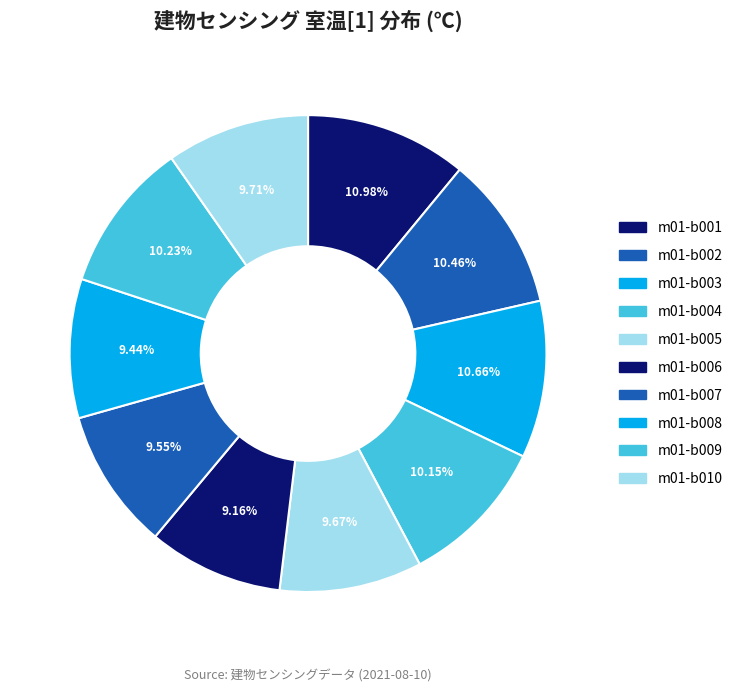

Count the number of slices in the pie.

10